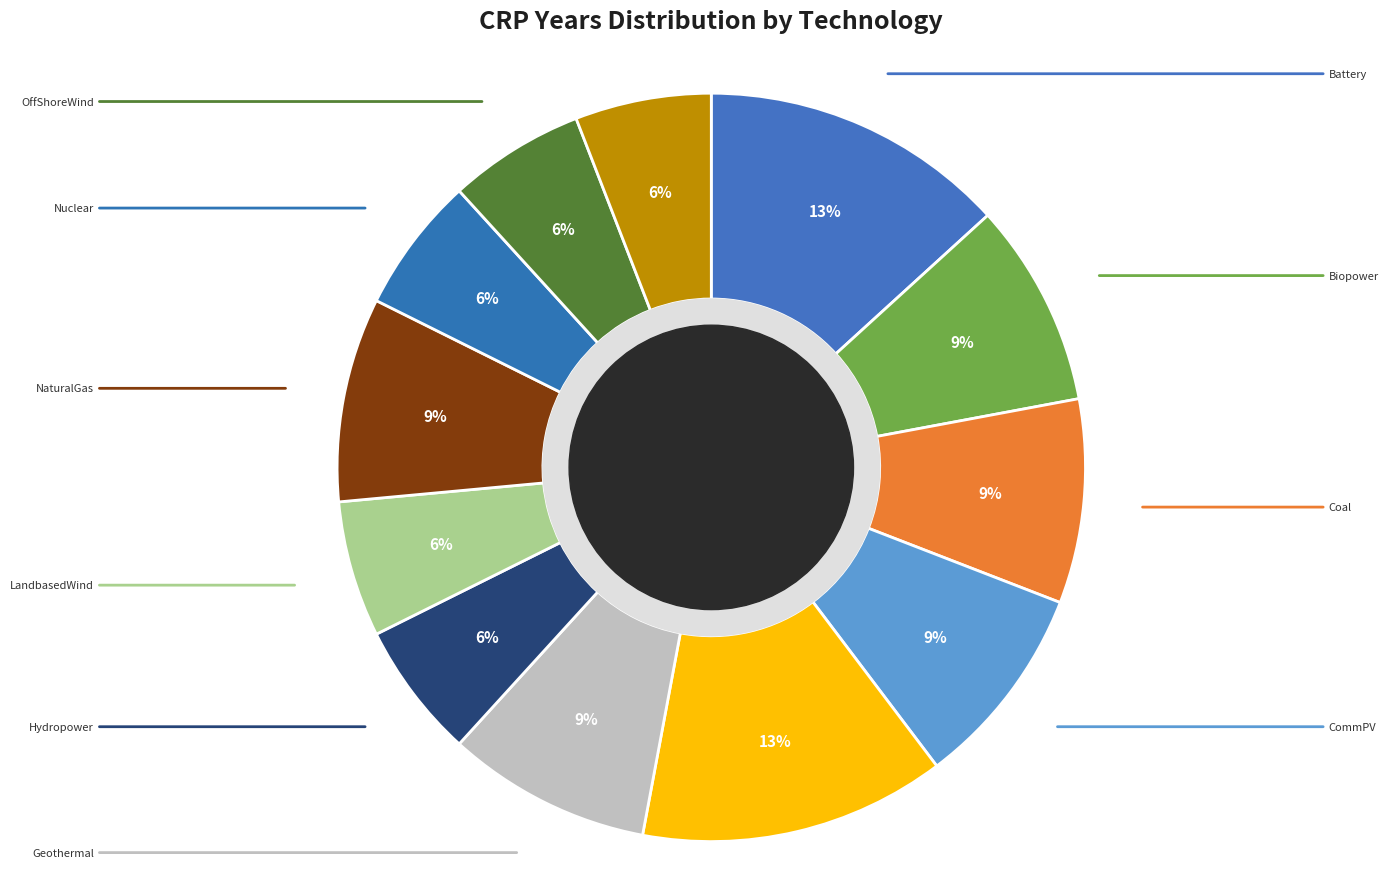

To the nearest percent, what is the average slice percentage?

8%